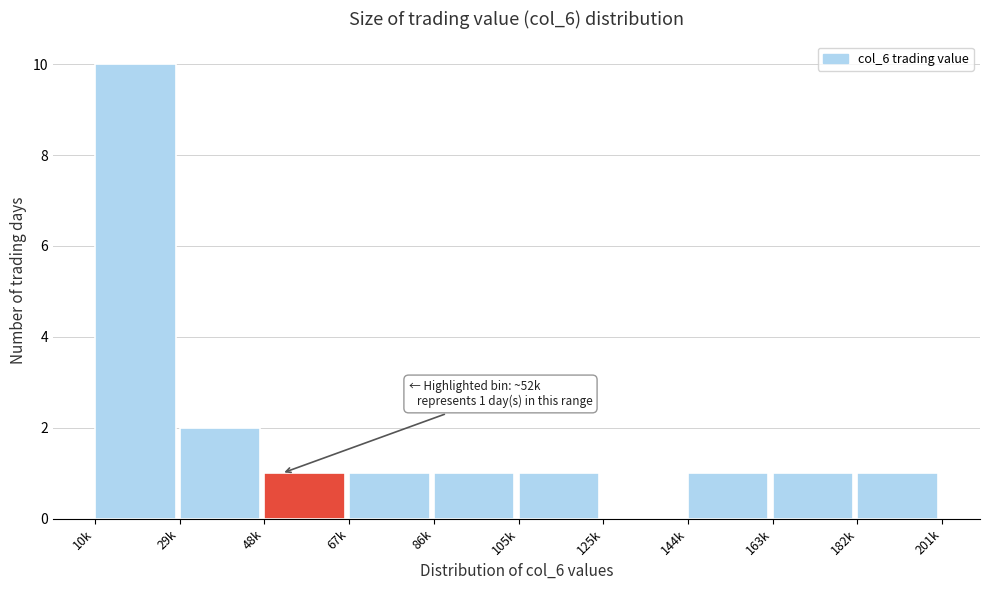

Reading left to right, extract all data points from this chart.

10k=10	29k=2	48k=1	67k=1	86k=1	105k=1	125k=0	144k=1	163k=1	182k=1